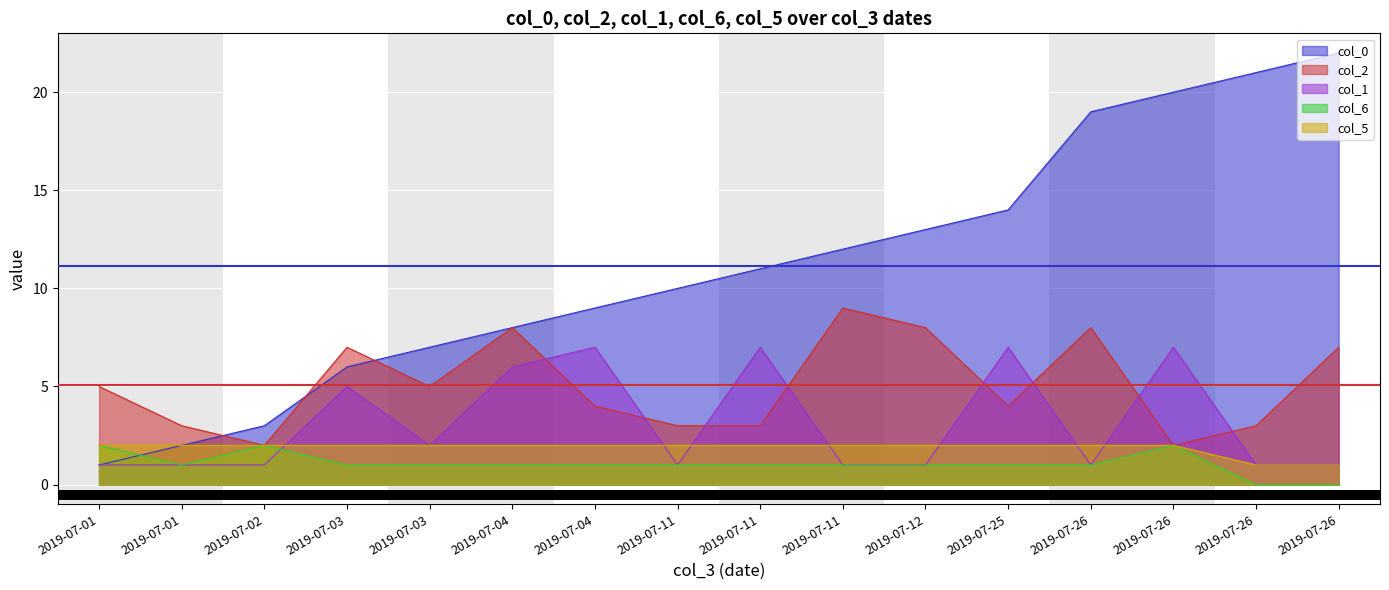

In col_2, how many points are higher than both neighbors (excluding endpoints)?

4